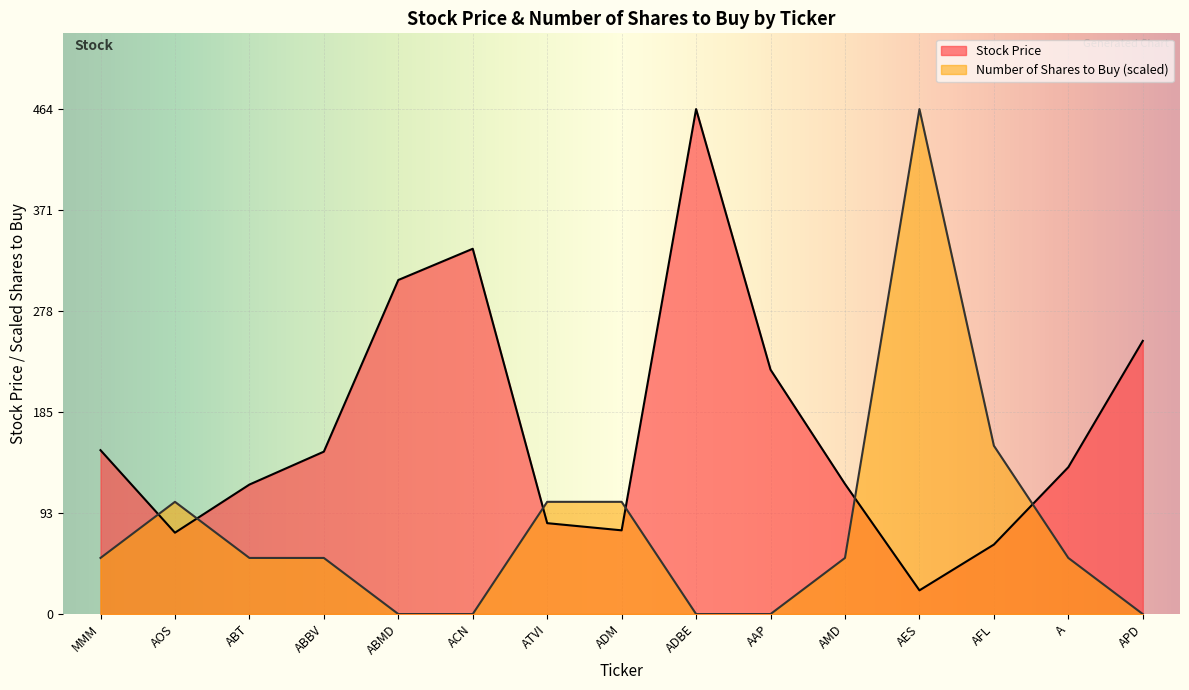

After their last crossing, which series has the higher values: Number of Shares to Buy or Stock Price?

Stock Price